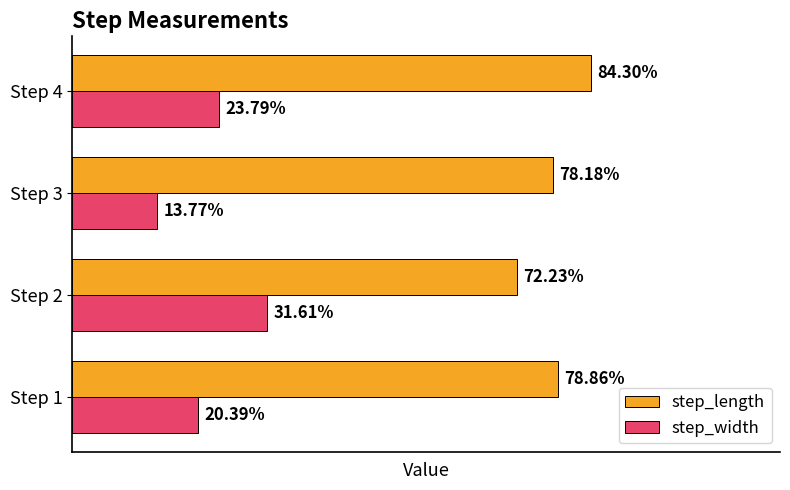

Are the bars horizontal?

Yes